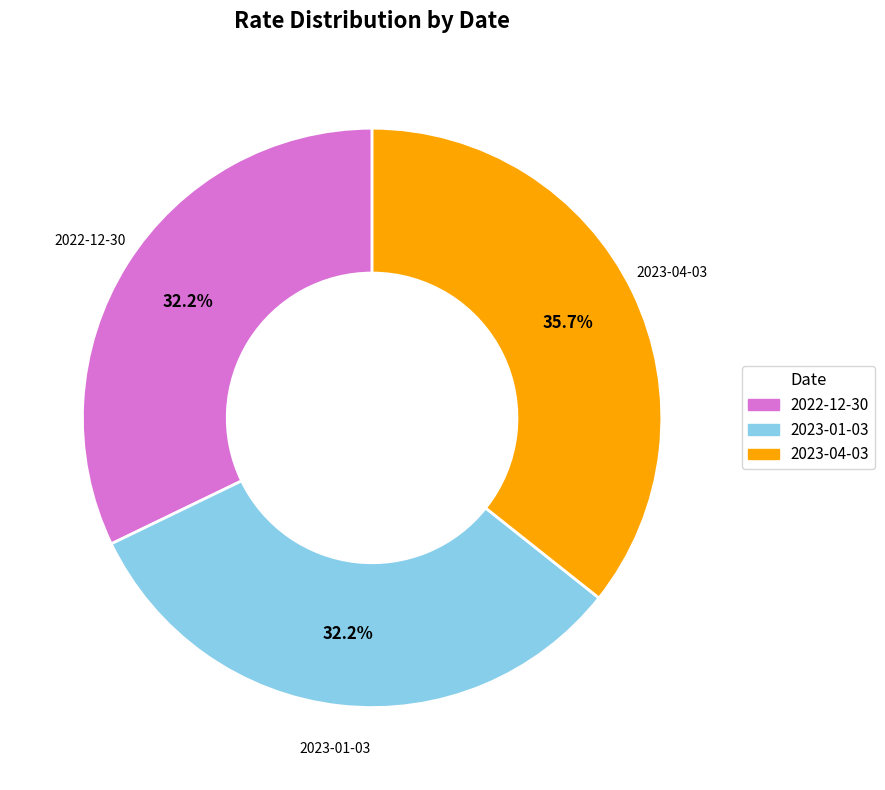

To the nearest percent, what percentage of the pie is 2023-04-03?

36%